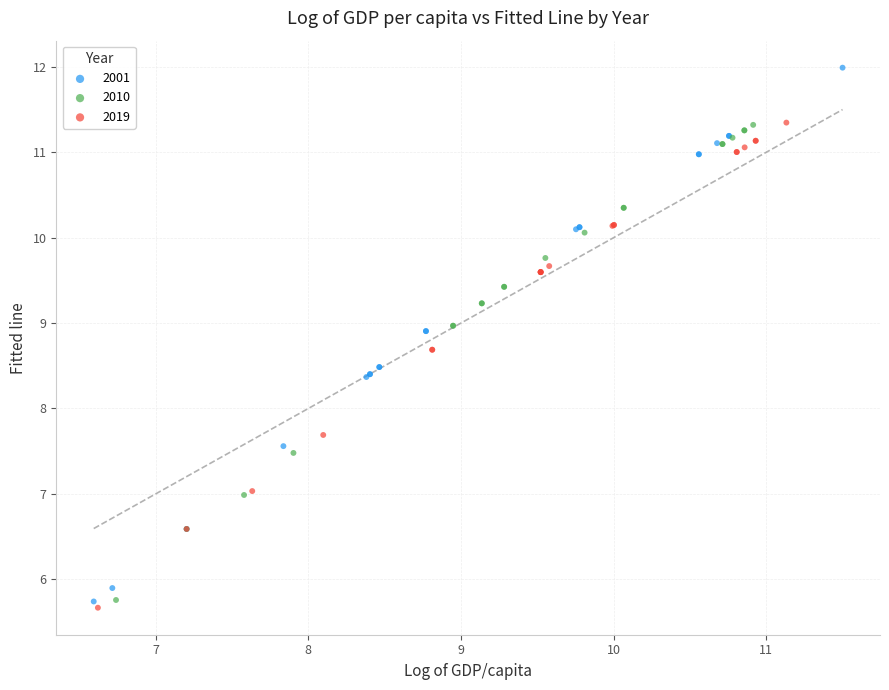

Which series contains the highest Y value?

2001